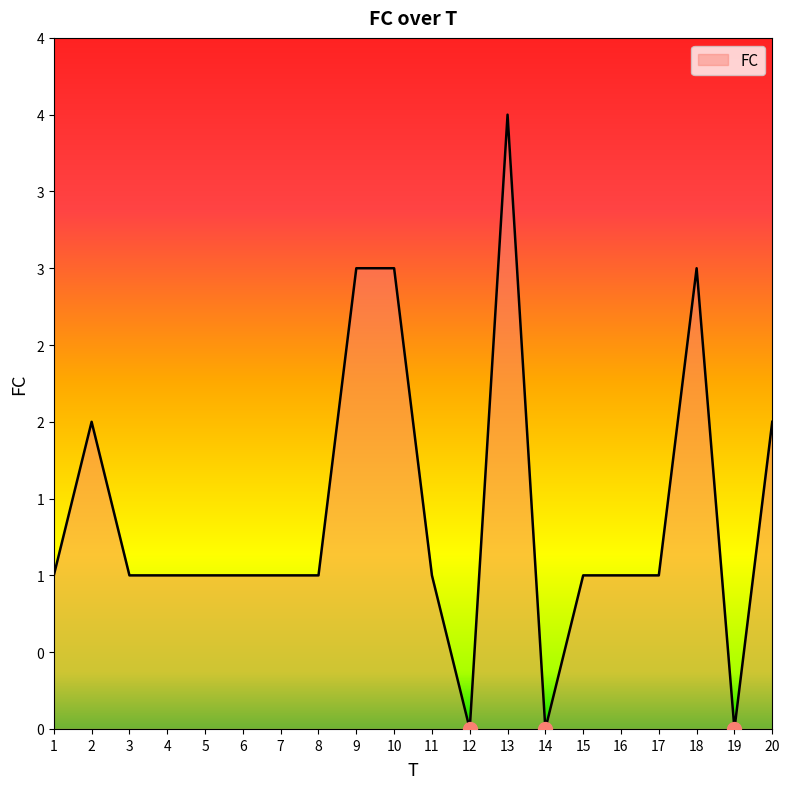

What is the average value?

1